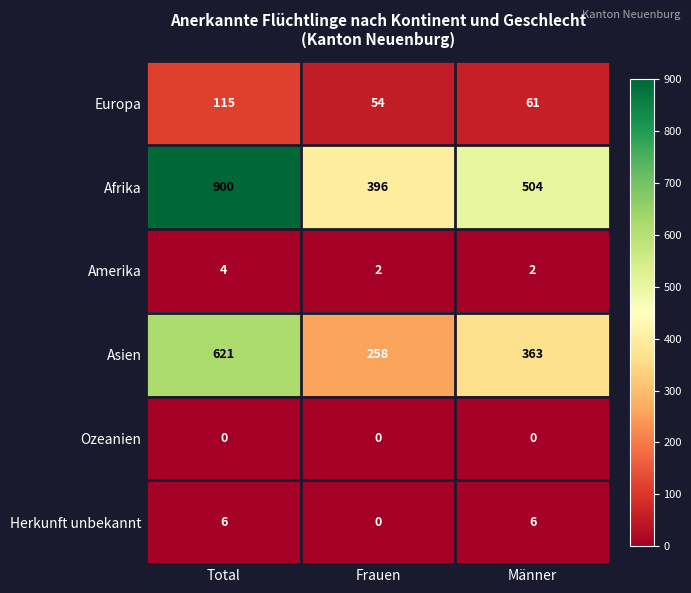

What is the sum of the Herkunft unbekannt values at Männer and Frauen?

6